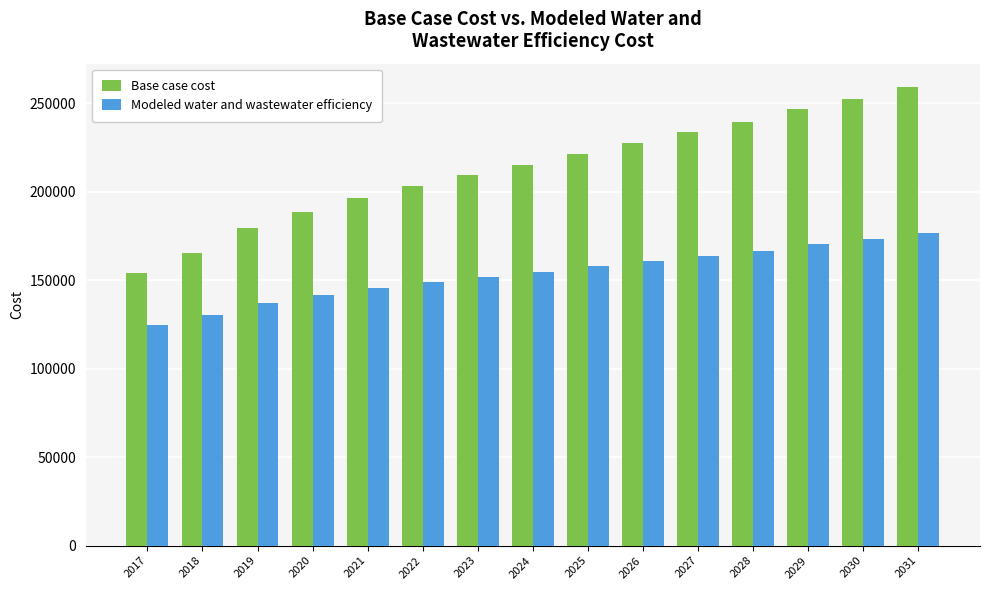

What is the lowest value of the Modeled water and wastewater efficiency series?

124597.9